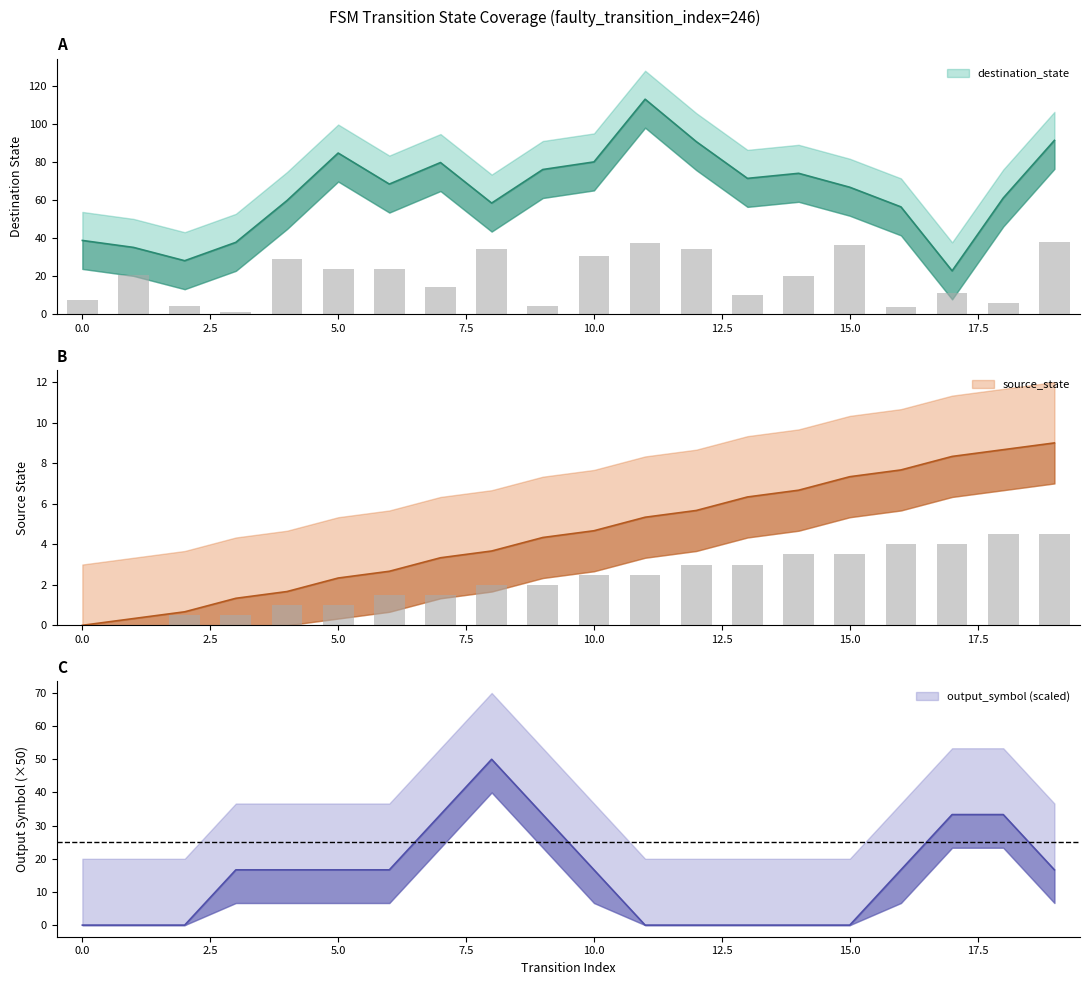

Is the value of destination_state at 9 greater than the value of source_state at 0?

Yes